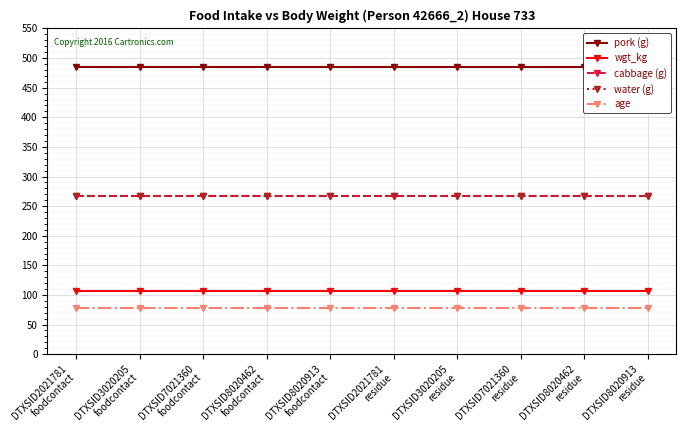

At which label does age reach its minimum?

DTXSID2021781
foodcontact